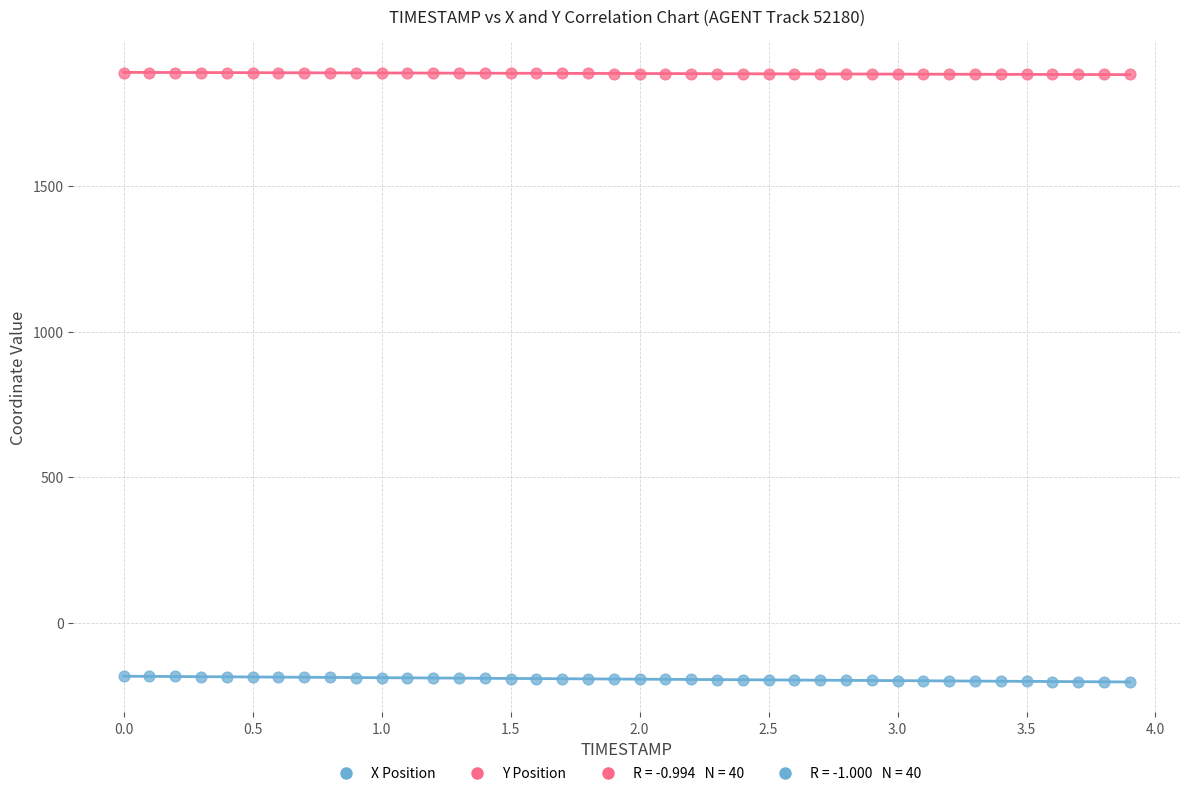

Across all data points, what is the range of Y values (max minus min)?

2095.7